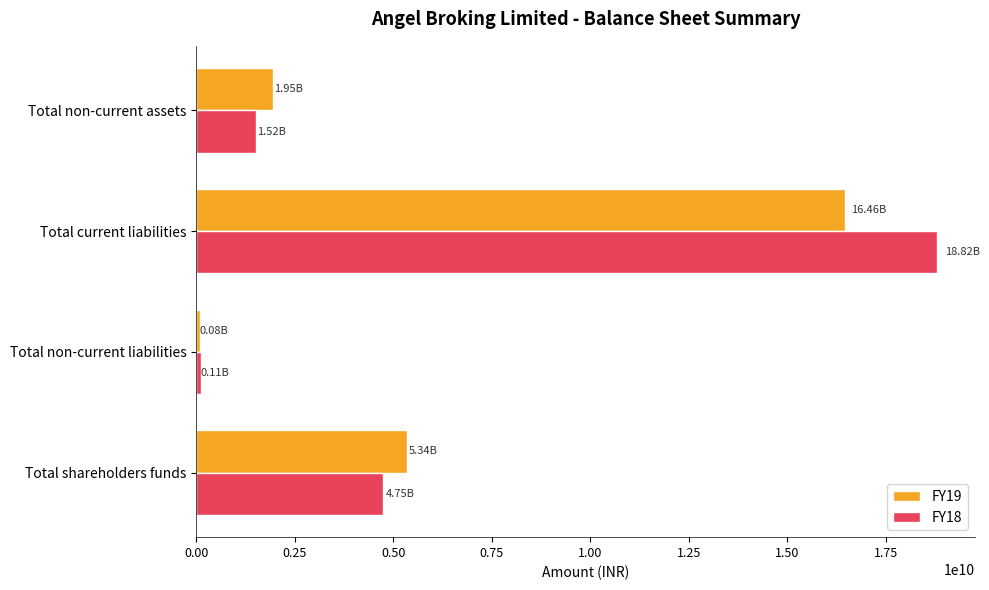

What is the sum of all FY19 values?

23833484731